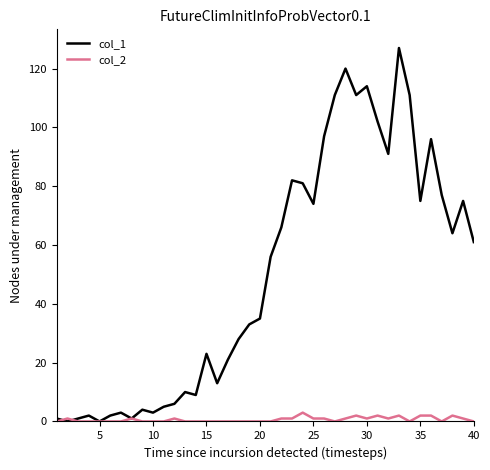

List the series in order of their overall mean, highest first.

col_1, col_2